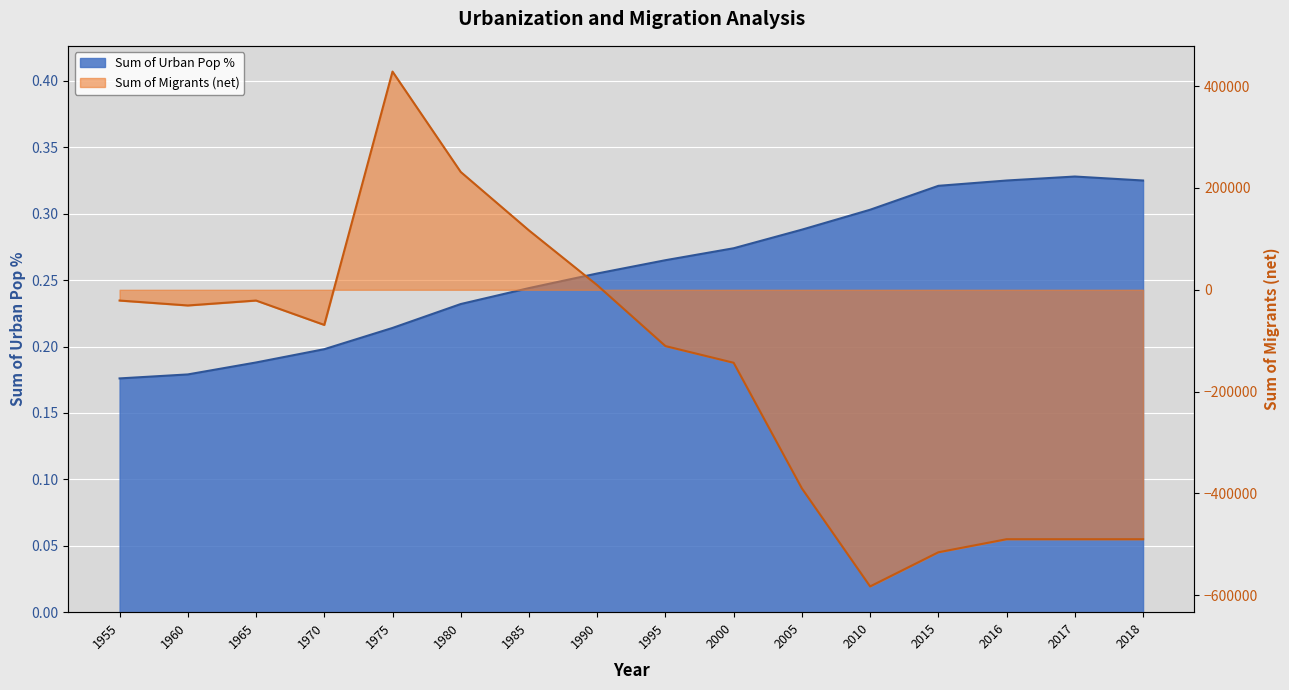

How many lines are shown in the chart?

2